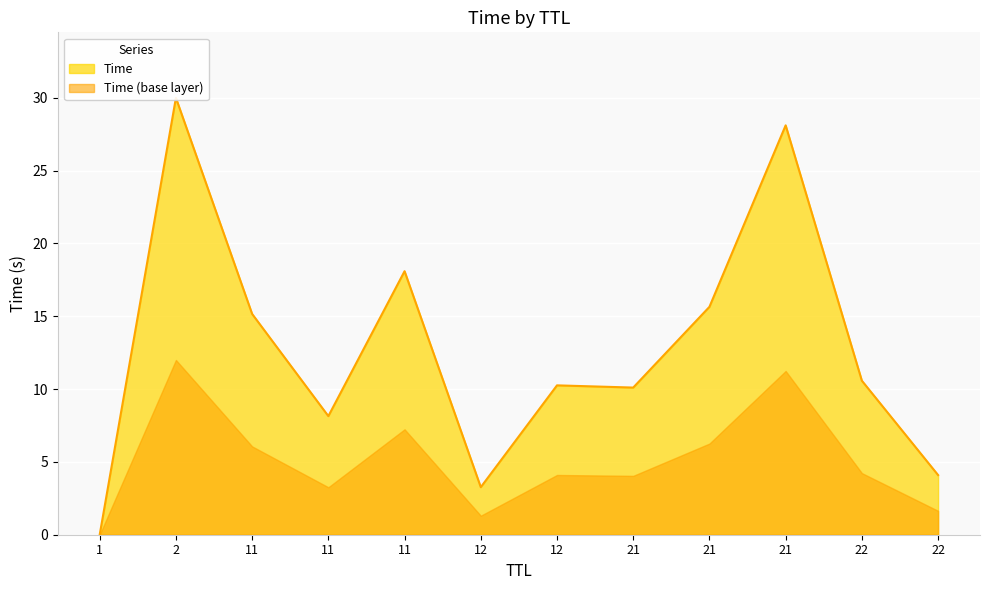

List the labels in order of value, smallest first.

1, 12, 22, 11, 21, 12, 22, 11, 21, 11, 21, 2